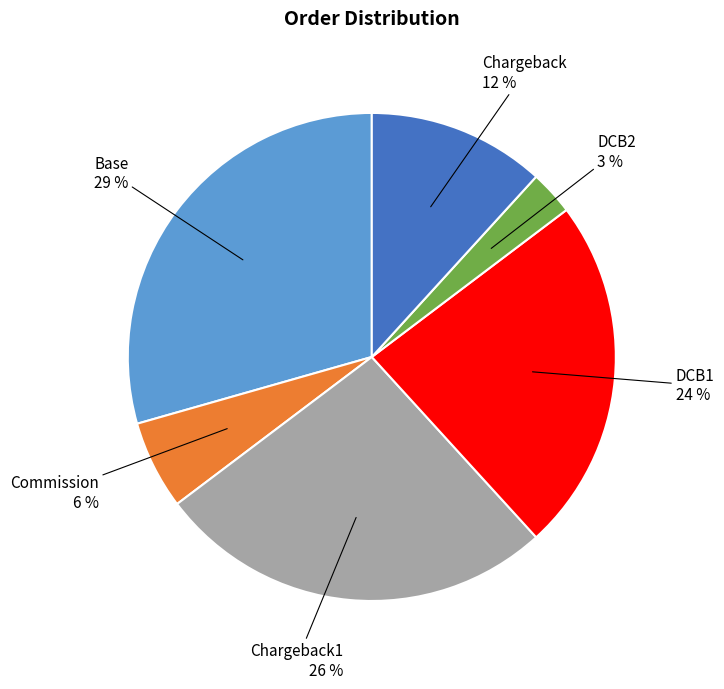

Is there a majority slice in this chart?

No